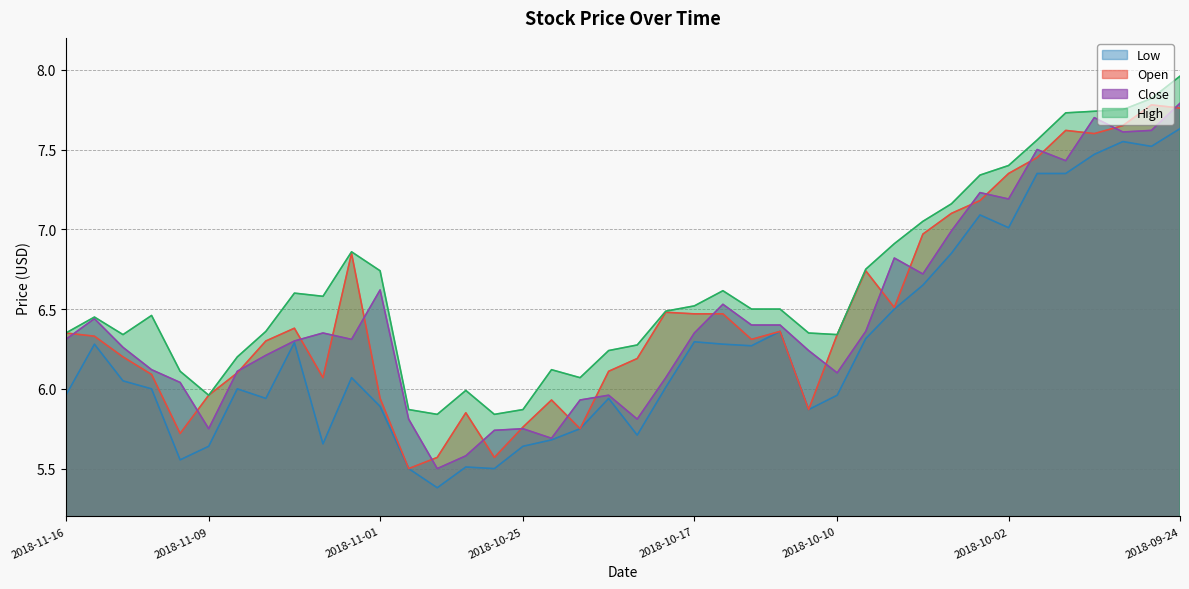

What is the value of the low point at the 36th from the left?

7.3